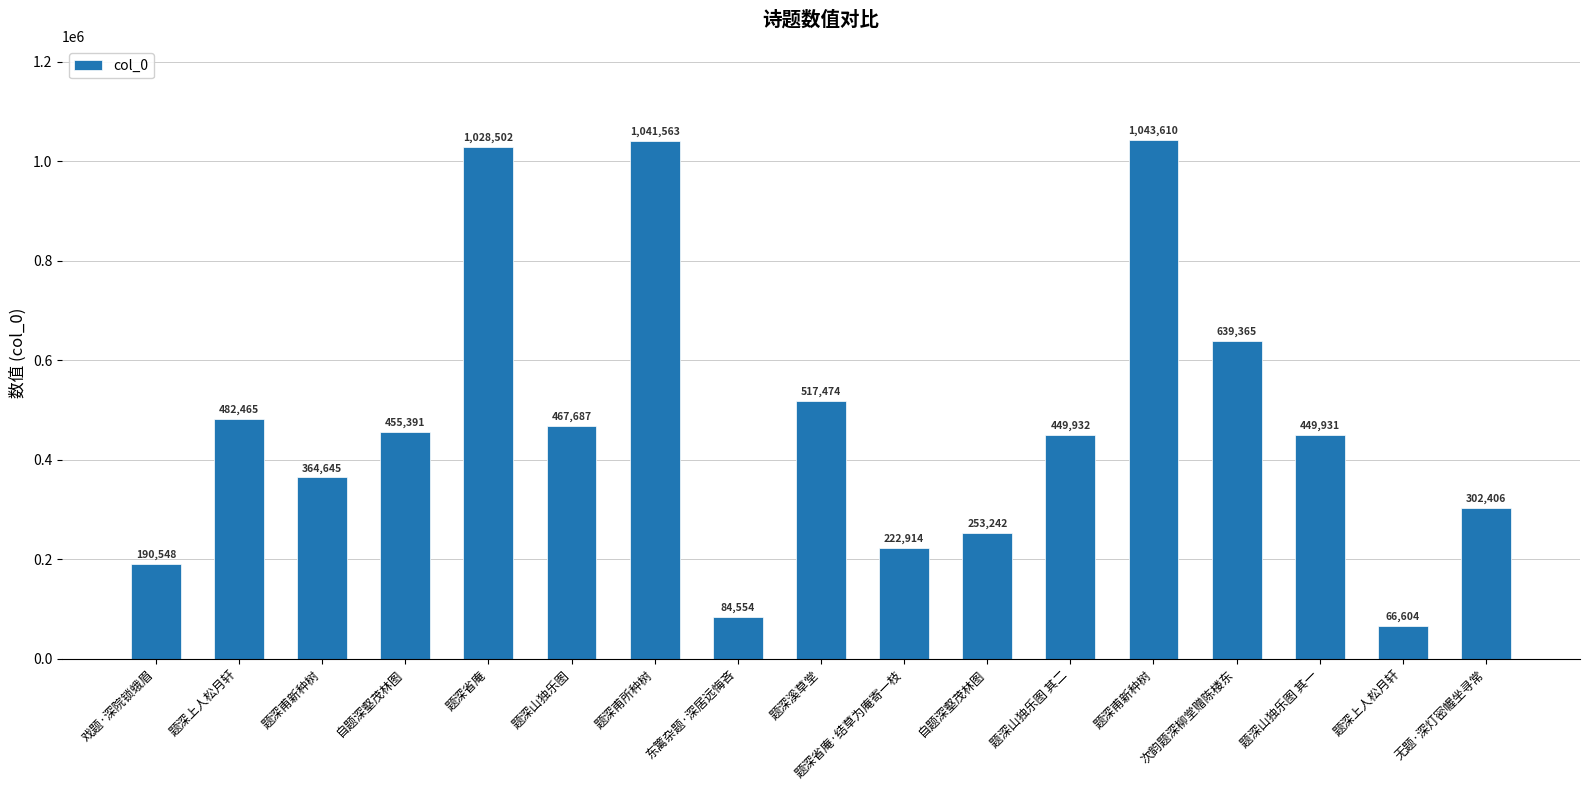

Reading left to right, transcribe all the data shown in this chart.

190548	482465	364645	455391	1028502	467687	1041563	84554	517474	222914	253242	449932	1043610	639365	449931	66604	302406